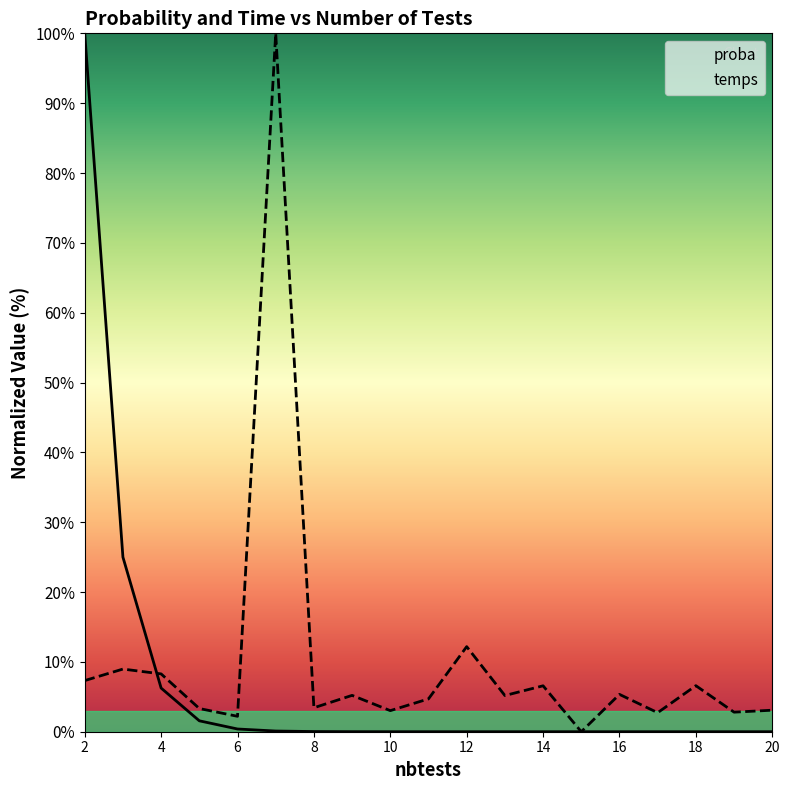

What is the spread (max minus min) of values at 10?

3.0